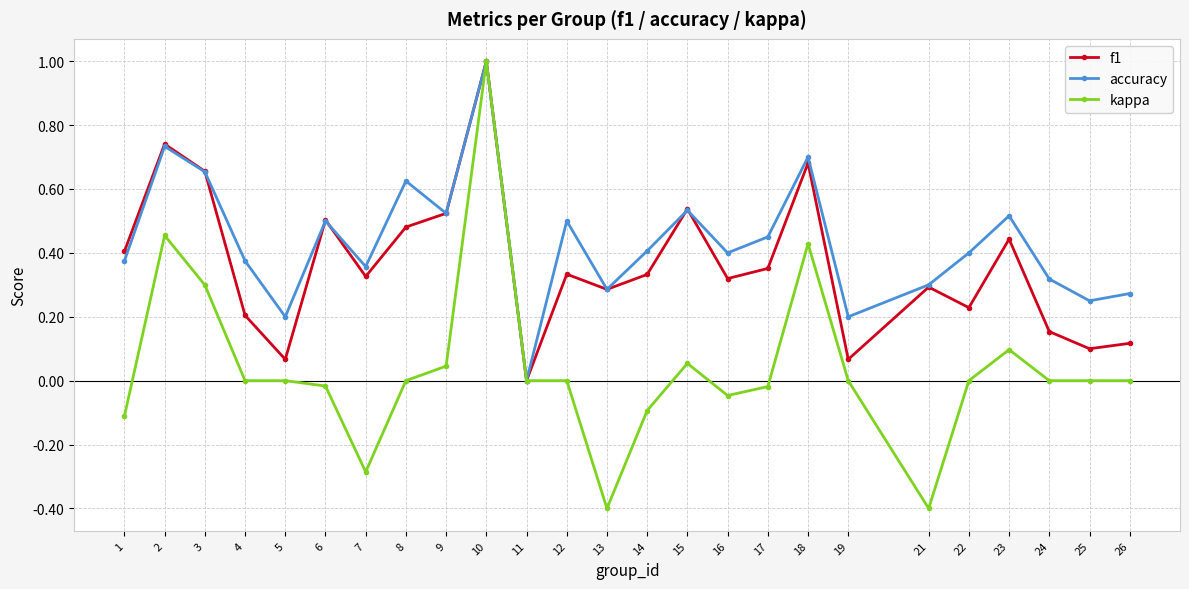

Which series has the largest total across all categories?

accuracy